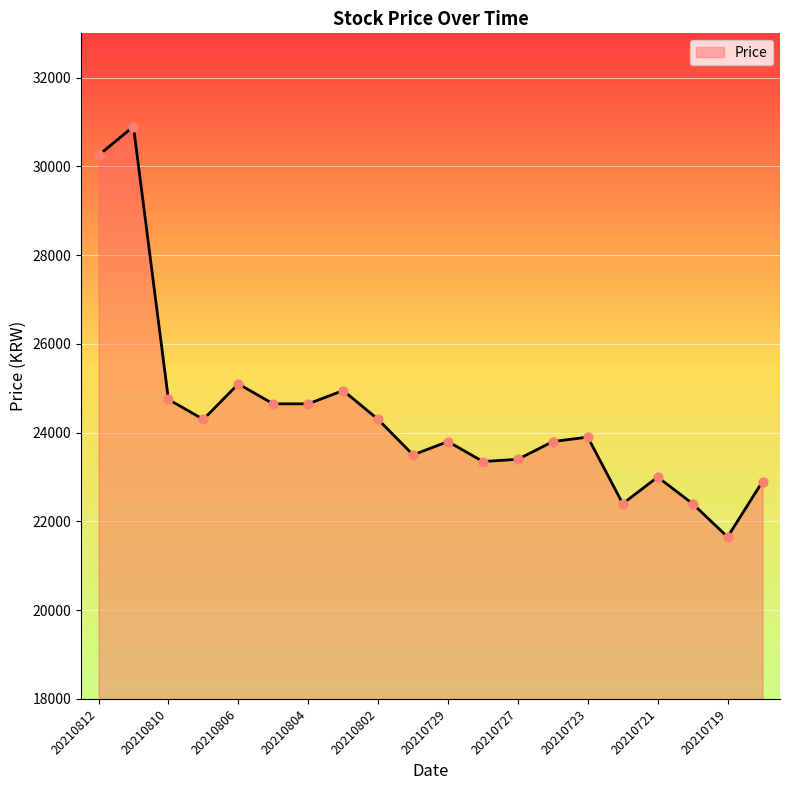

What is the greatest value displayed?

30900